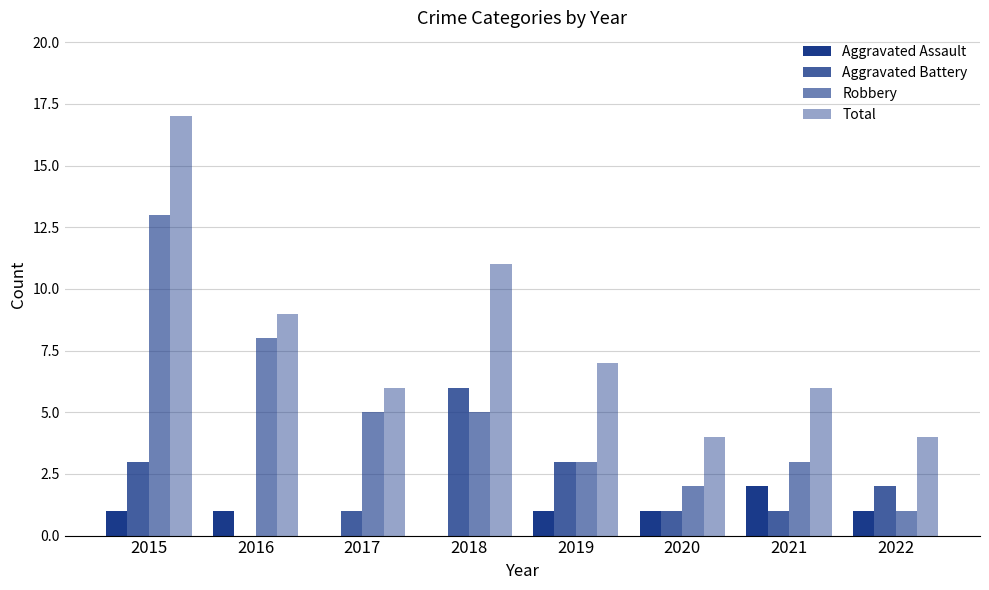

How many groups of bars are there?

8